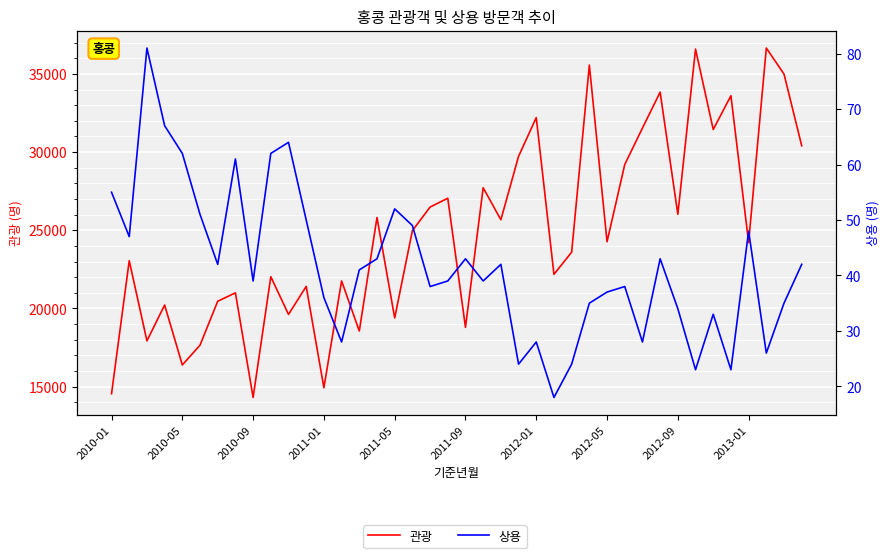

What is the difference between the maximum and second lowest values in the 관광 series?

22108